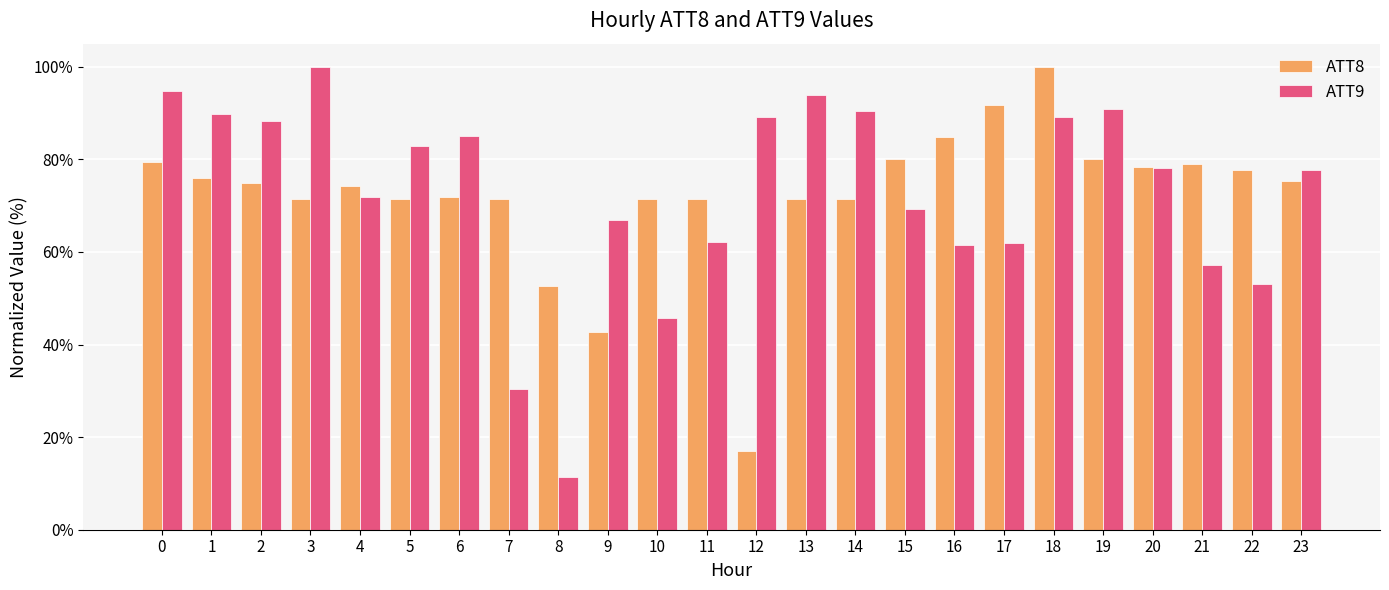

Rank the series at 13 from lowest to highest value.

ATT8, ATT9